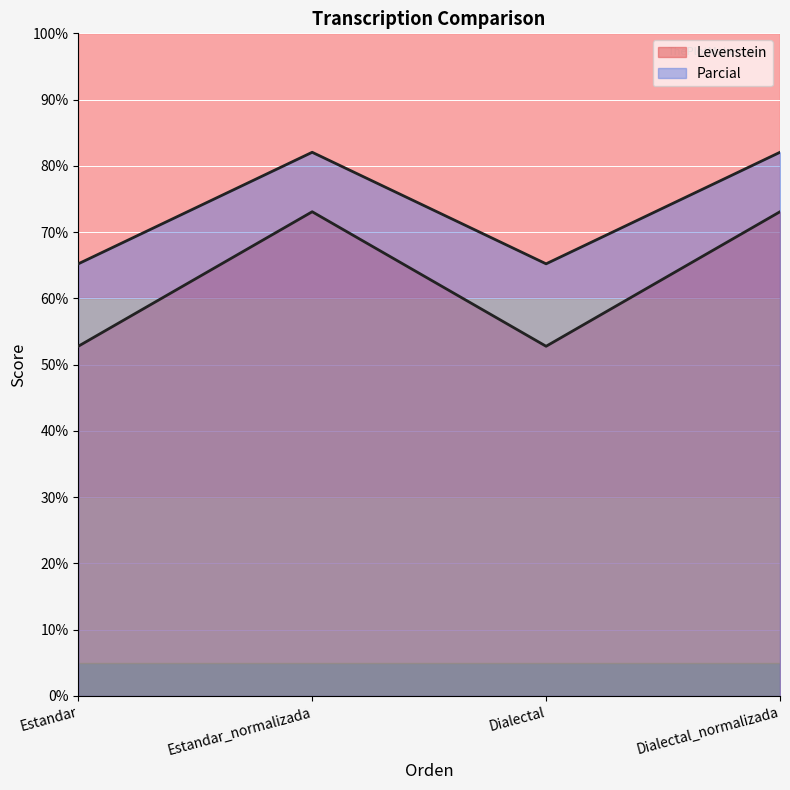

Rank the series at Dialectal_normalizada from highest to lowest value.

Parcial, Levenstein